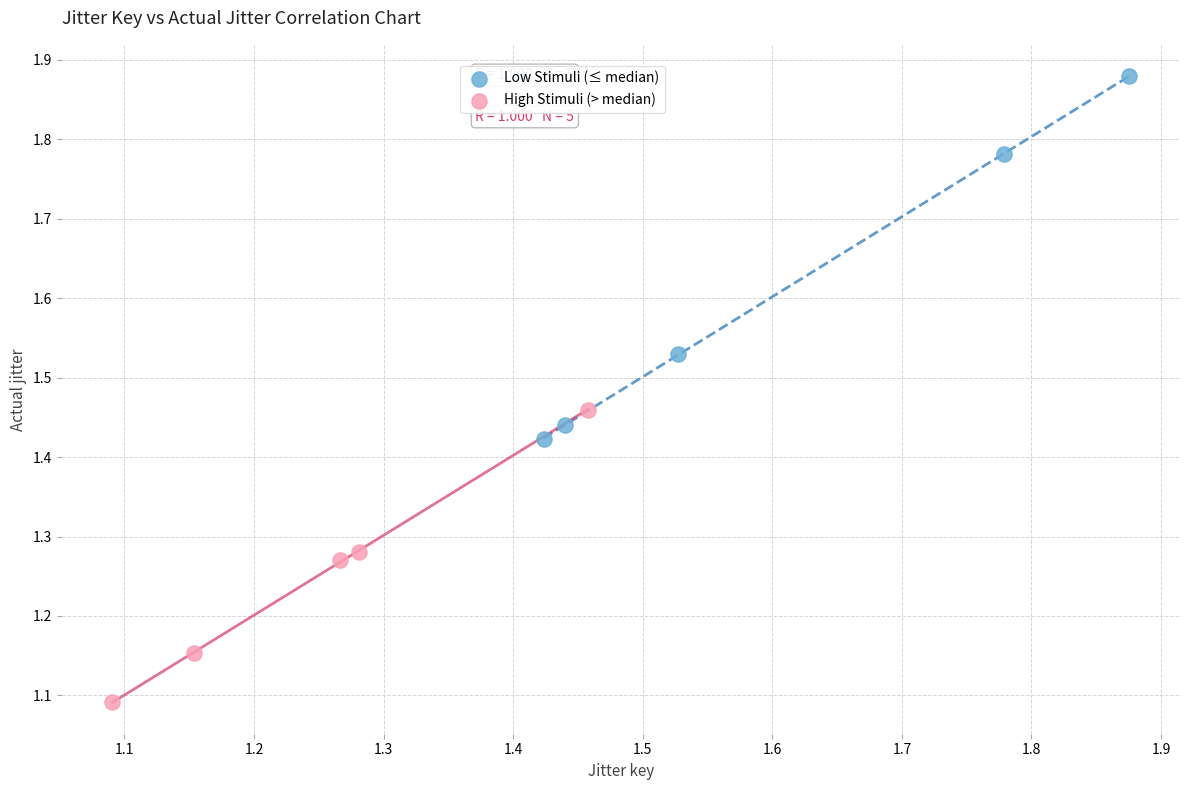

What are all the series names shown in the legend?

Low Stimuli (≤ median), High Stimuli (> median)